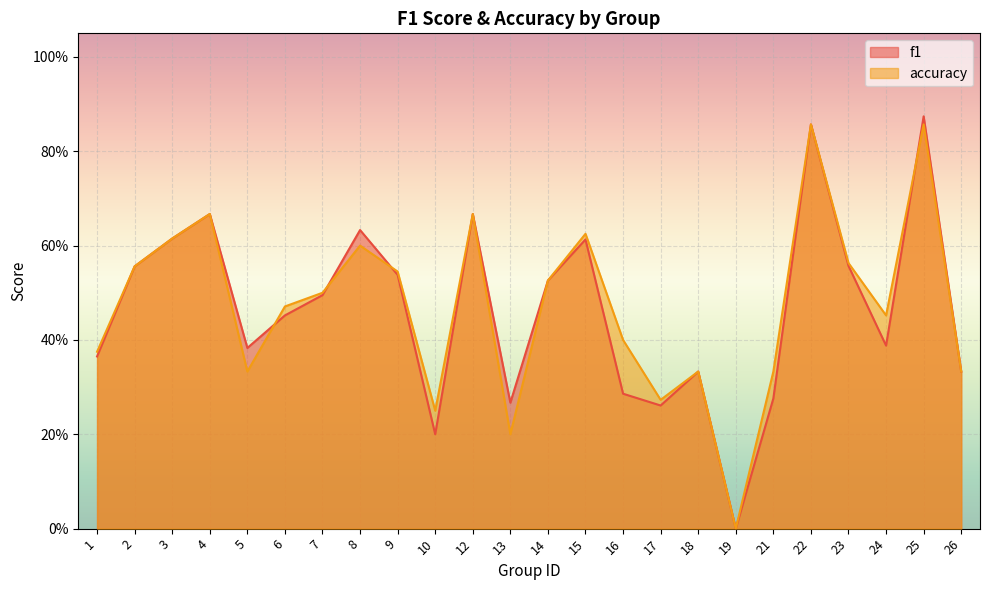

Between which two adjacent categories do accuracy and f1 first intersect?

5 and 6